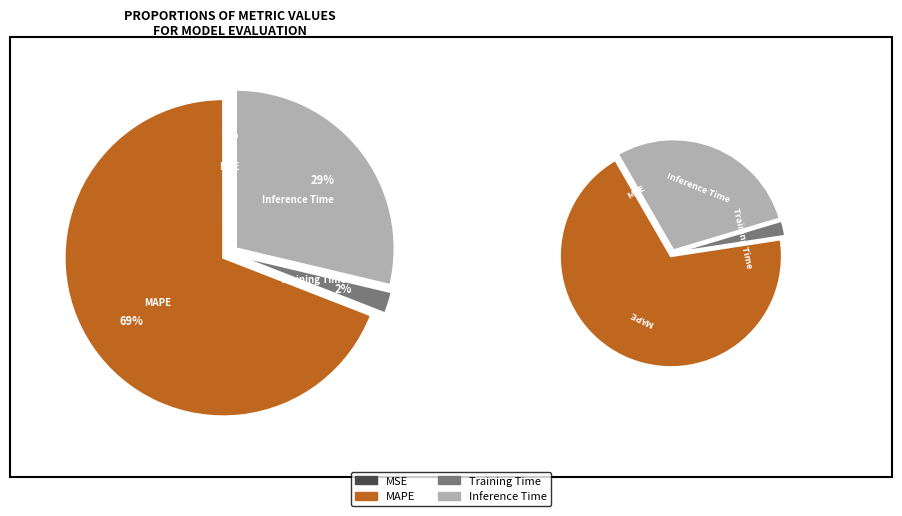

Is Inference Time the majority of the pie?

No